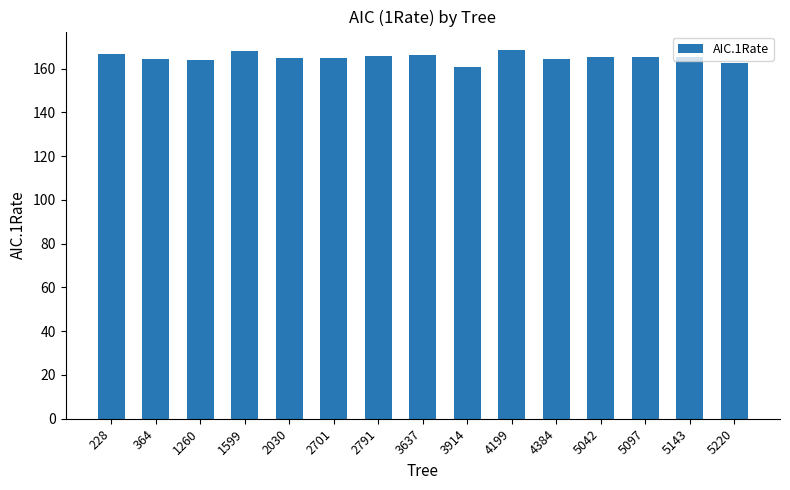

What is the maximum value shown in the chart?

168.6